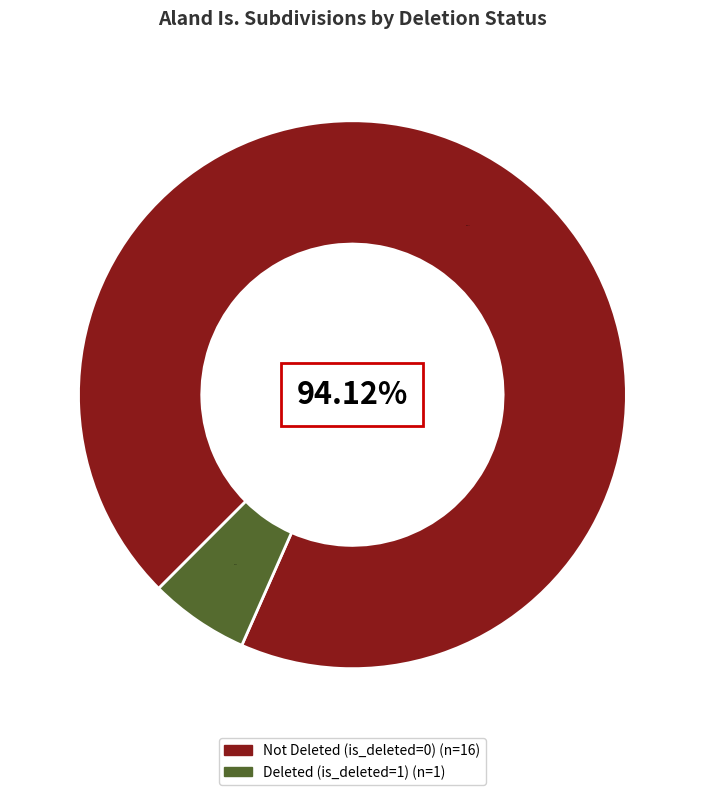

Which category has the biggest portion of the pie?

Not Deleted (is_deleted=0)